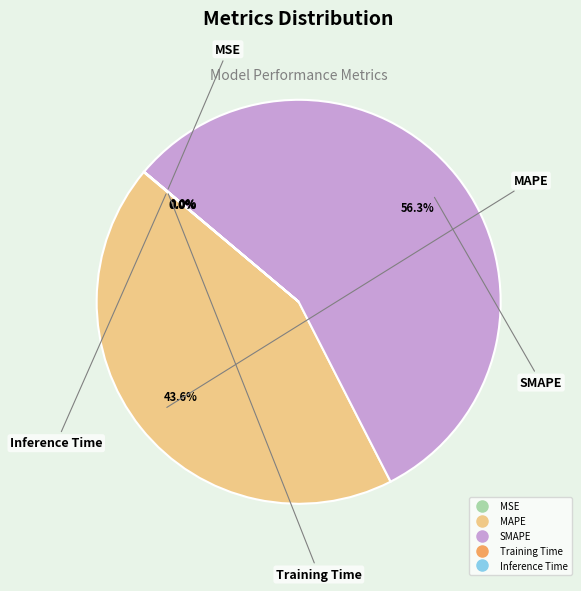

What percentage is NOT represented by MAPE?

56.4%